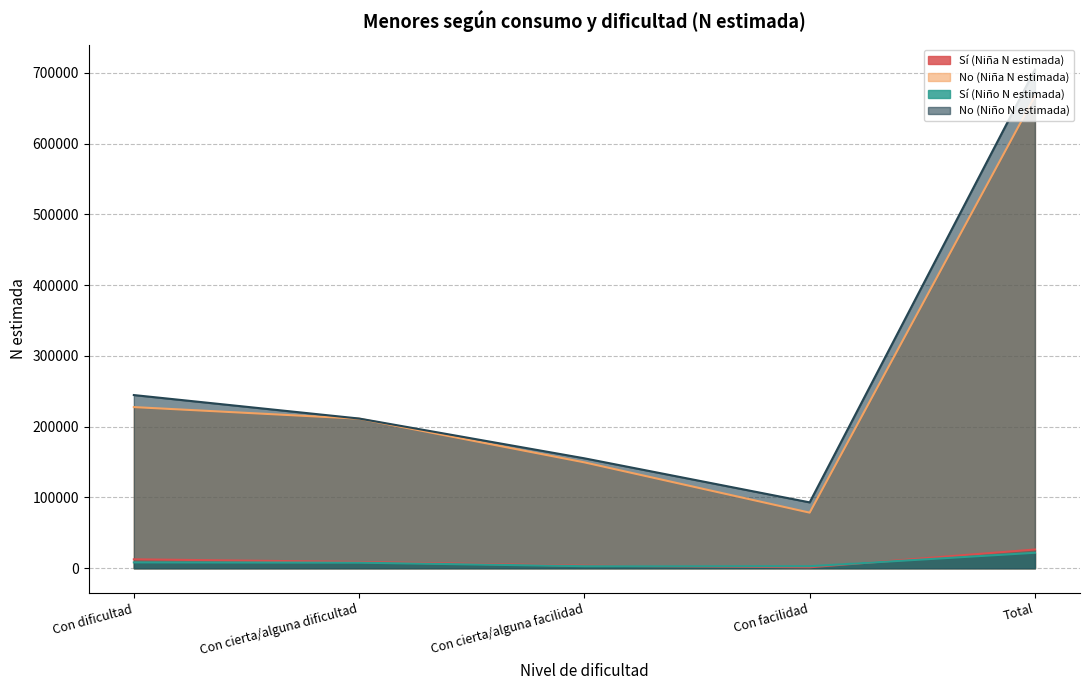

How many interior local valleys does the Sí (Niño N estimada) series have?

1